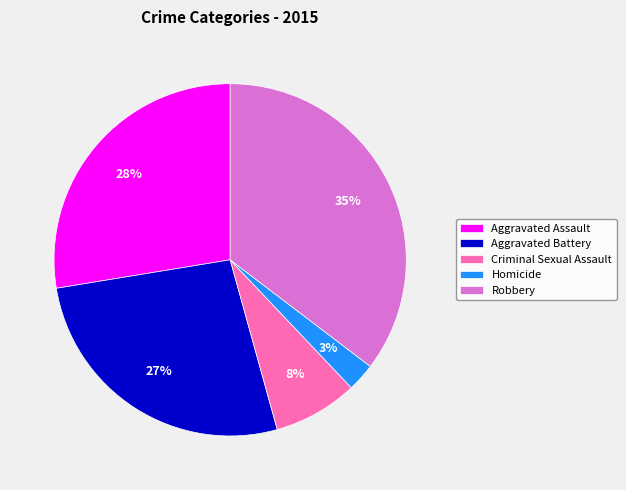

Does any single category account for the majority?

No